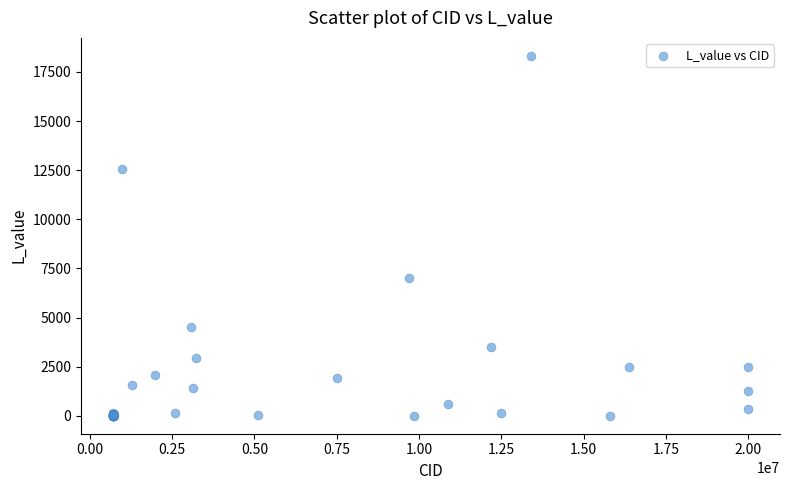

What Y value in the scatter plot is closest to 9163?

6998.2